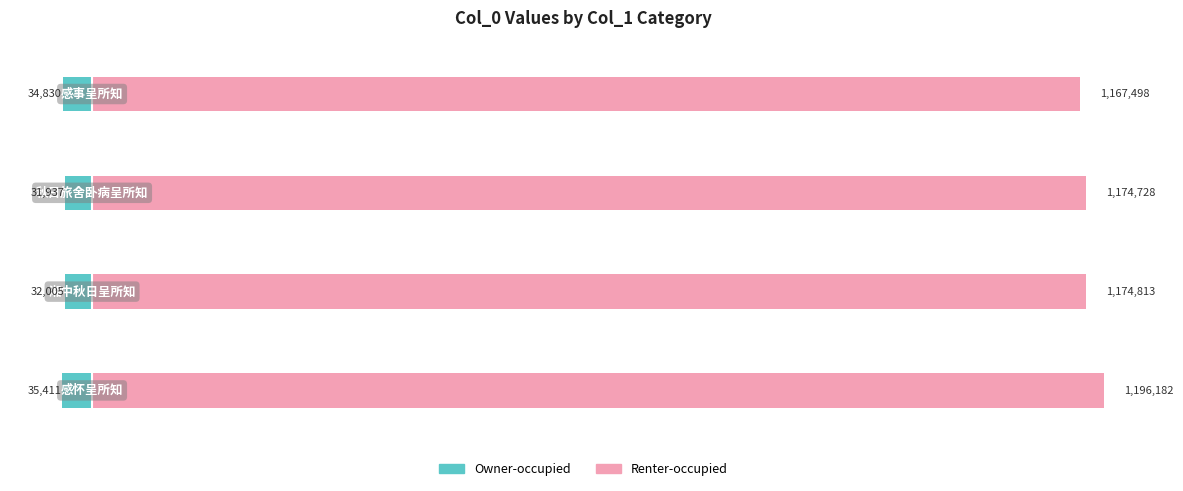

Which series changed the most between 1 and 3?

Renter-occupied